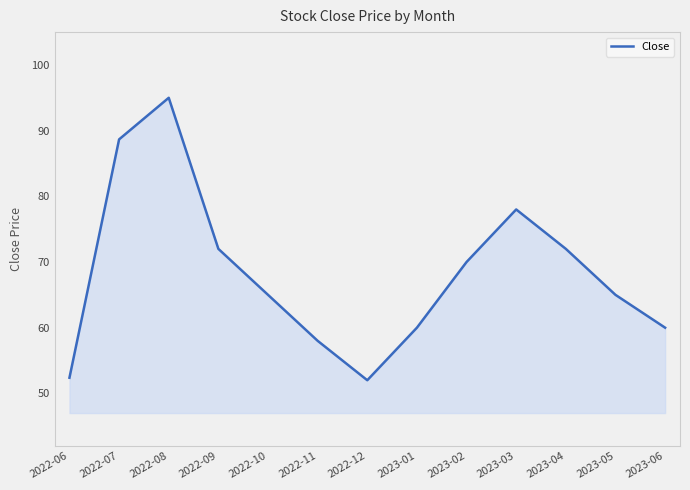

Between 2023-01 and 2022-10, which is larger?

2022-10